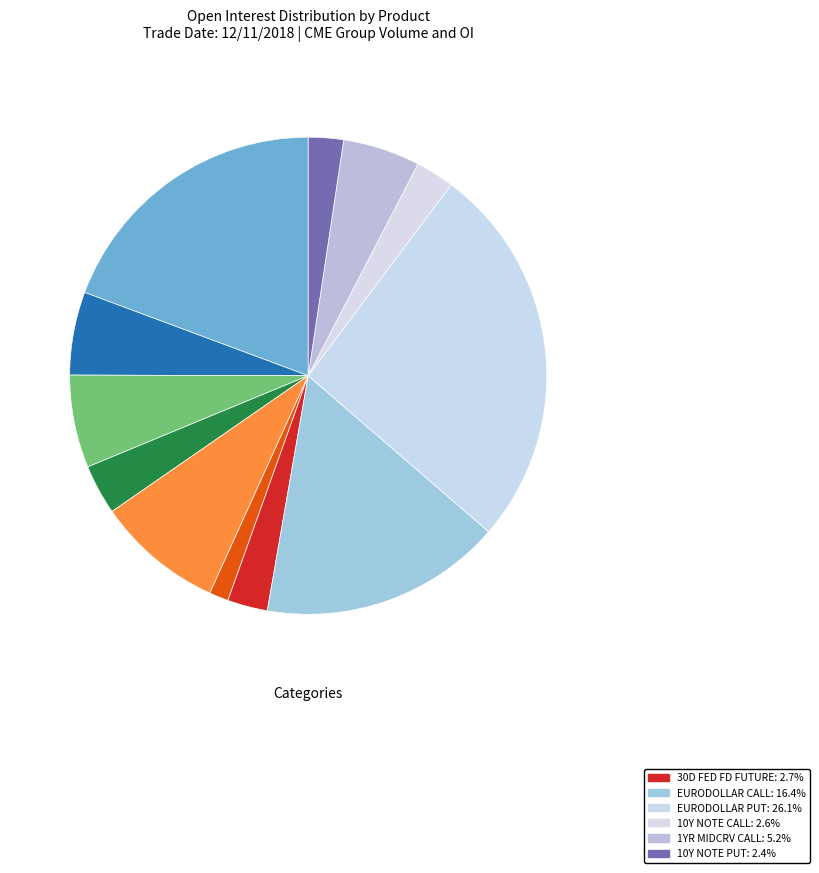

How many segments does this pie chart have?

12